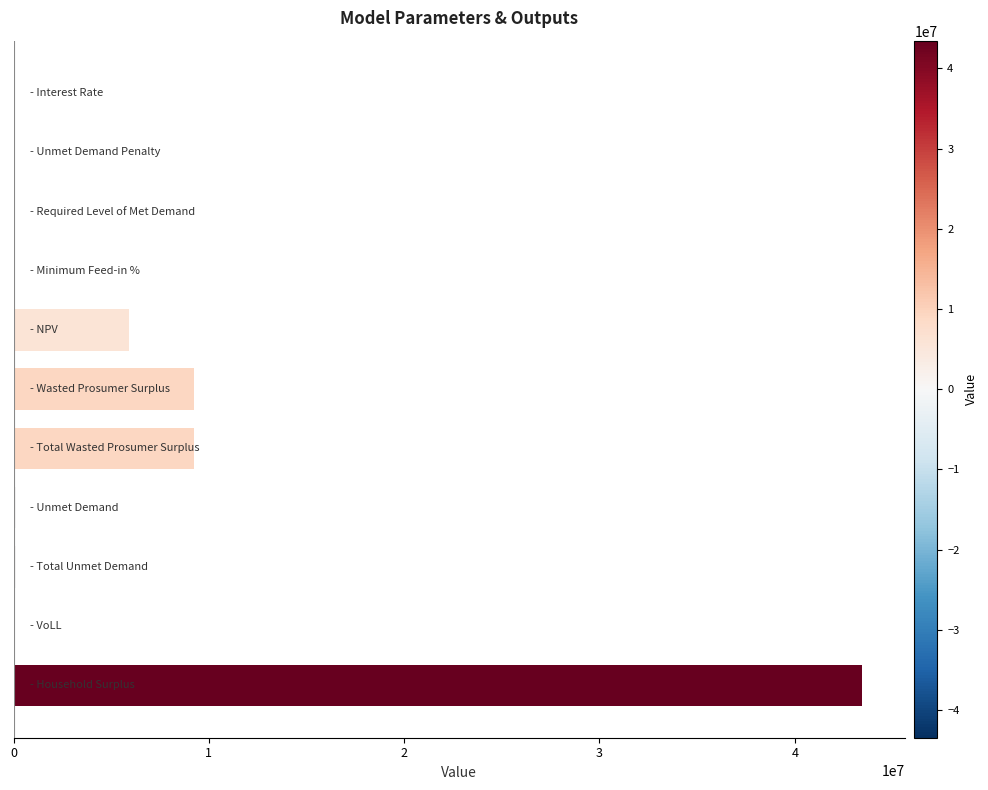

How many data points does each series have?

11